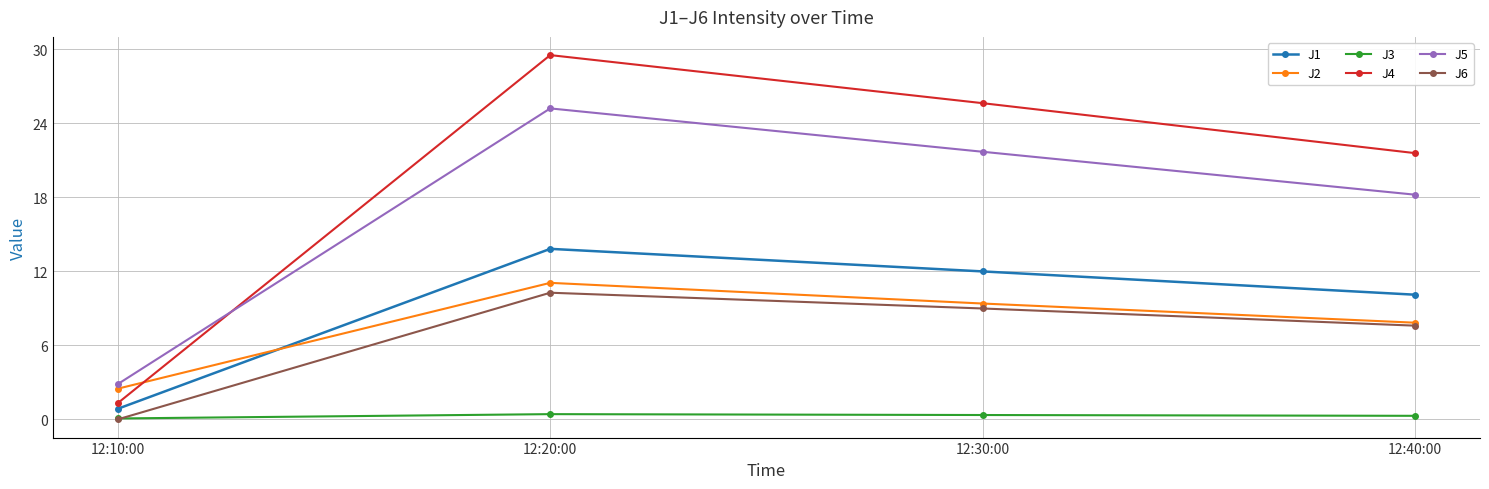

What is the spread (max minus min) of values at 12:40:00?

21.3